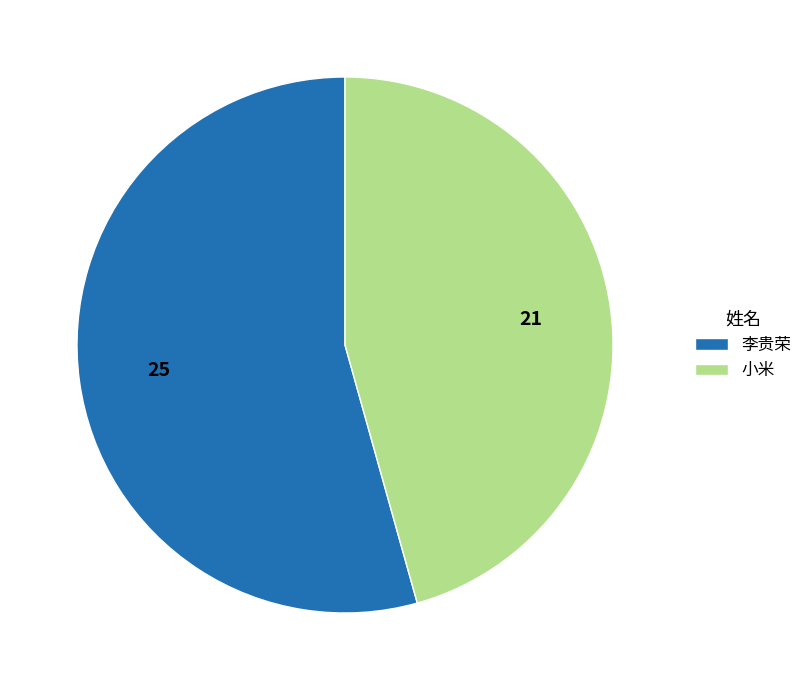

Do 李贵荣 and 小米 together represent more than half of the pie?

Yes